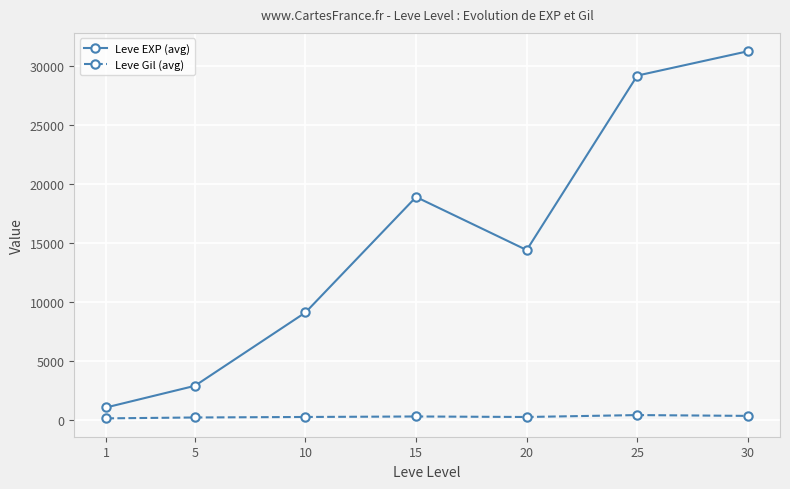

True or false: Leve Gil (avg) and Leve EXP (avg) cross at least once.

False